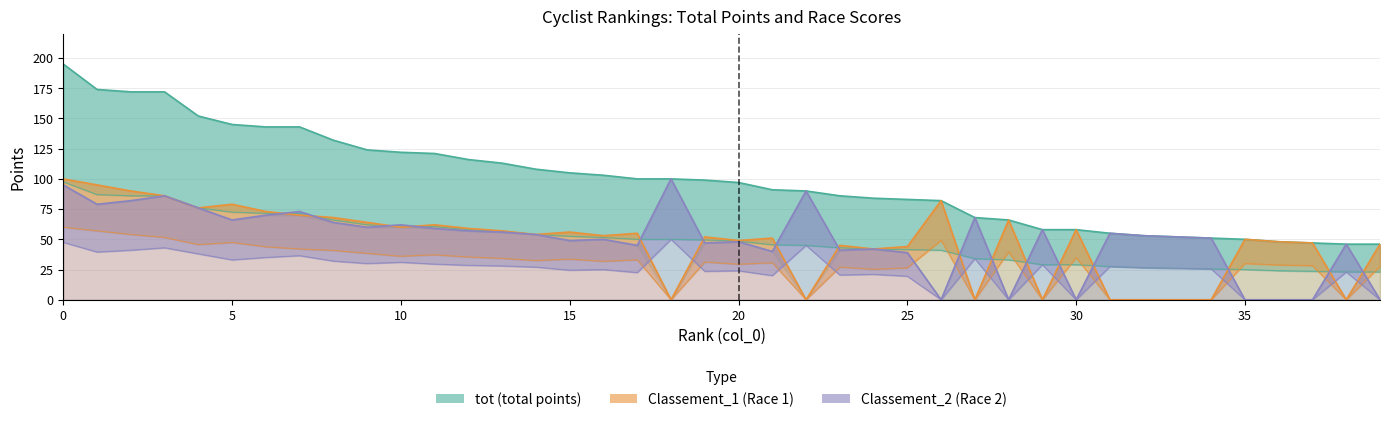

How many data points in tot (total points) are less than 99?

20